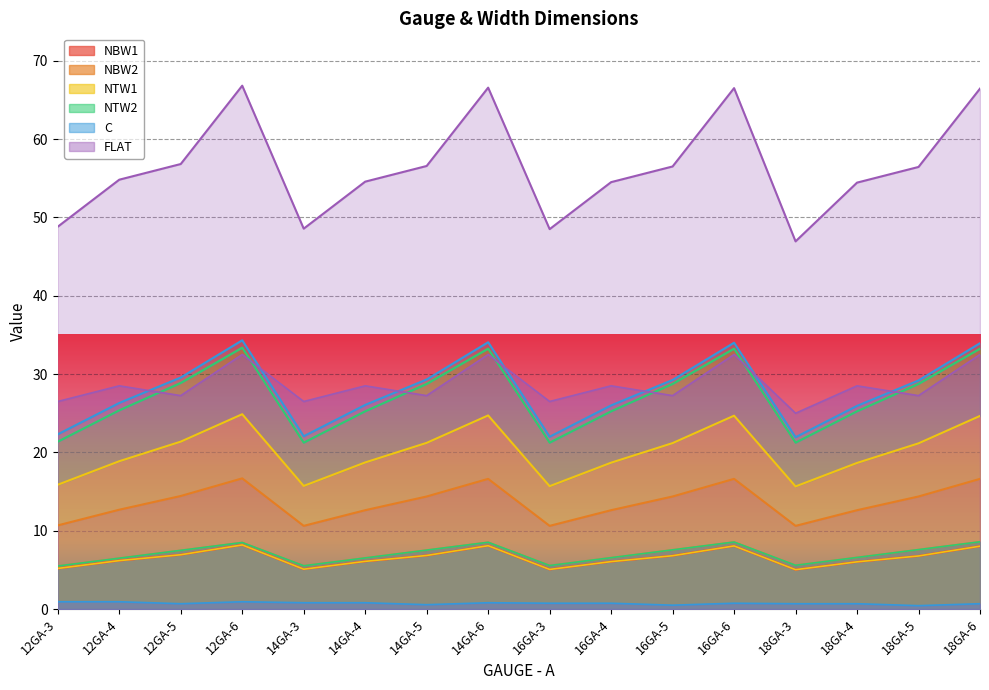

Reading left to right, what are all the values shown in this chart?

NBW1: 12GA-3=5.2	12GA-4=6.2	12GA-5=6.9	12GA-6=8.2	14GA-3=5.1	14GA-4=6.1	14GA-5=6.8	14GA-6=8.1	16GA-3=5.1	16GA-4=6.1	16GA-5=6.8	16GA-6=8.1	18GA-3=5.0	18GA-4=6.0	18GA-5=6.8	18GA-6=8.0
NBW2: 12GA-3=5.5	12GA-4=6.5	12GA-5=7.5	12GA-6=8.5	14GA-3=5.5	14GA-4=6.5	14GA-5=7.5	14GA-6=8.5	16GA-3=5.6	16GA-4=6.6	16GA-5=7.6	16GA-6=8.6	18GA-3=5.6	18GA-4=6.6	18GA-5=7.6	18GA-6=8.6
NTW1: 12GA-3=5.2	12GA-4=6.2	12GA-5=6.9	12GA-6=8.2	14GA-3=5.1	14GA-4=6.1	14GA-5=6.8	14GA-6=8.1	16GA-3=5.1	16GA-4=6.1	16GA-5=6.8	16GA-6=8.1	18GA-3=5.0	18GA-4=6.0	18GA-5=6.8	18GA-6=8.0
NTW2: 12GA-3=5.5	12GA-4=6.5	12GA-5=7.5	12GA-6=8.5	14GA-3=5.5	14GA-4=6.5	14GA-5=7.5	14GA-6=8.5	16GA-3=5.6	16GA-4=6.6	16GA-5=7.6	16GA-6=8.6	18GA-3=5.6	18GA-4=6.6	18GA-5=7.6	18GA-6=8.6
C: 12GA-3=0.9	12GA-4=0.9	12GA-5=0.7	12GA-6=0.9	14GA-3=0.8	14GA-4=0.8	14GA-5=0.6	14GA-6=0.8	16GA-3=0.8	16GA-4=0.8	16GA-5=0.5	16GA-6=0.8	18GA-3=0.7	18GA-4=0.7	18GA-5=0.4	18GA-6=0.7
FLAT: 12GA-3=26.5	12GA-4=28.5	12GA-5=27.2	12GA-6=32.5	14GA-3=26.5	14GA-4=28.5	14GA-5=27.2	14GA-6=32.5	16GA-3=26.5	16GA-4=28.5	16GA-5=27.2	16GA-6=32.5	18GA-3=25.0	18GA-4=28.5	18GA-5=27.2	18GA-6=32.5